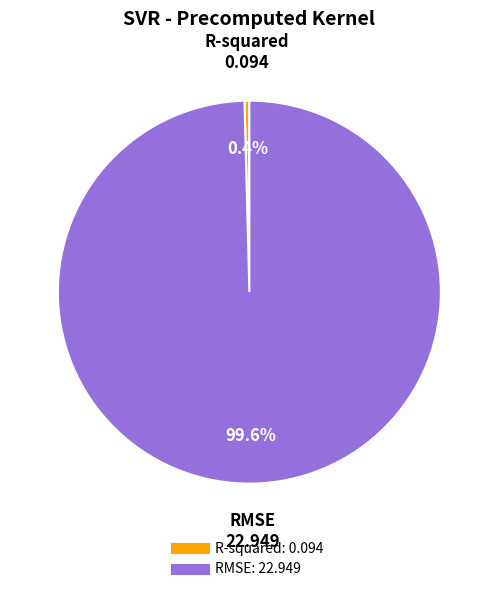

To the nearest percent, what is the combined percentage of RMSE and R-squared?

100%